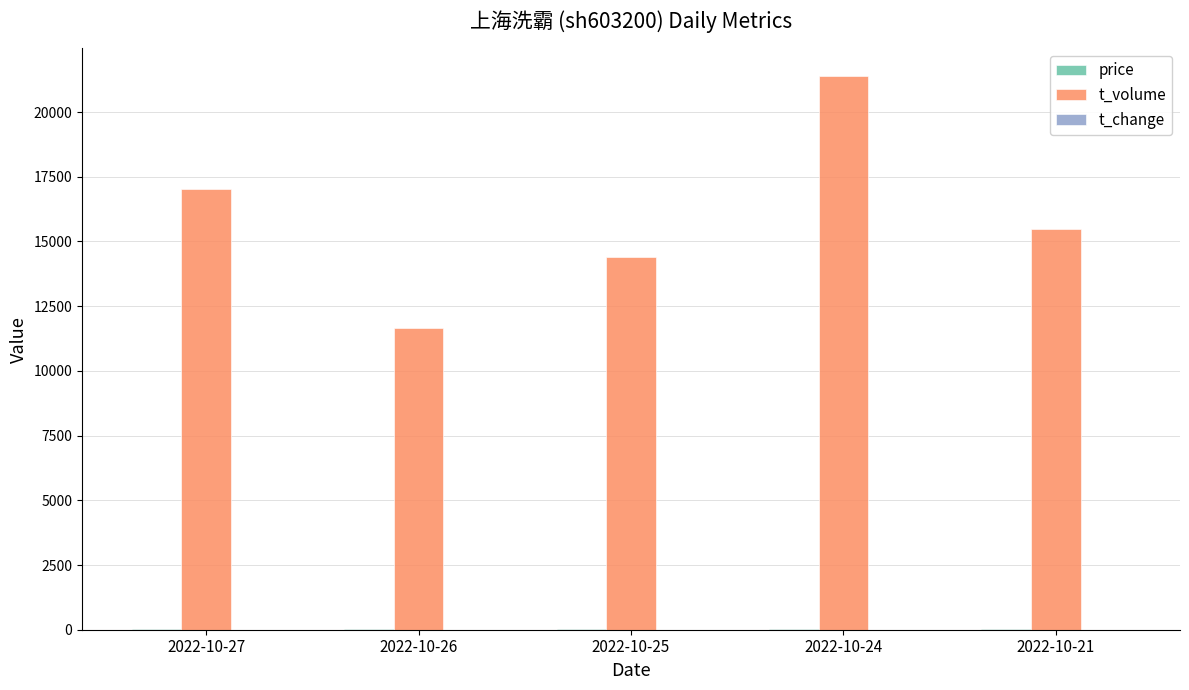

Which label corresponds to the largest value in the chart?

2022-10-24